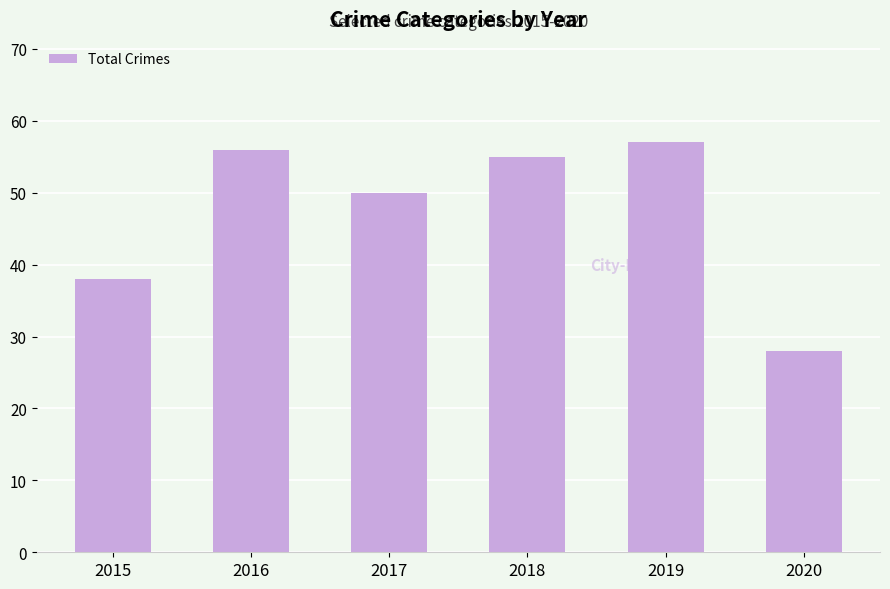

At which category does the chart reach its peak across all series?

2019